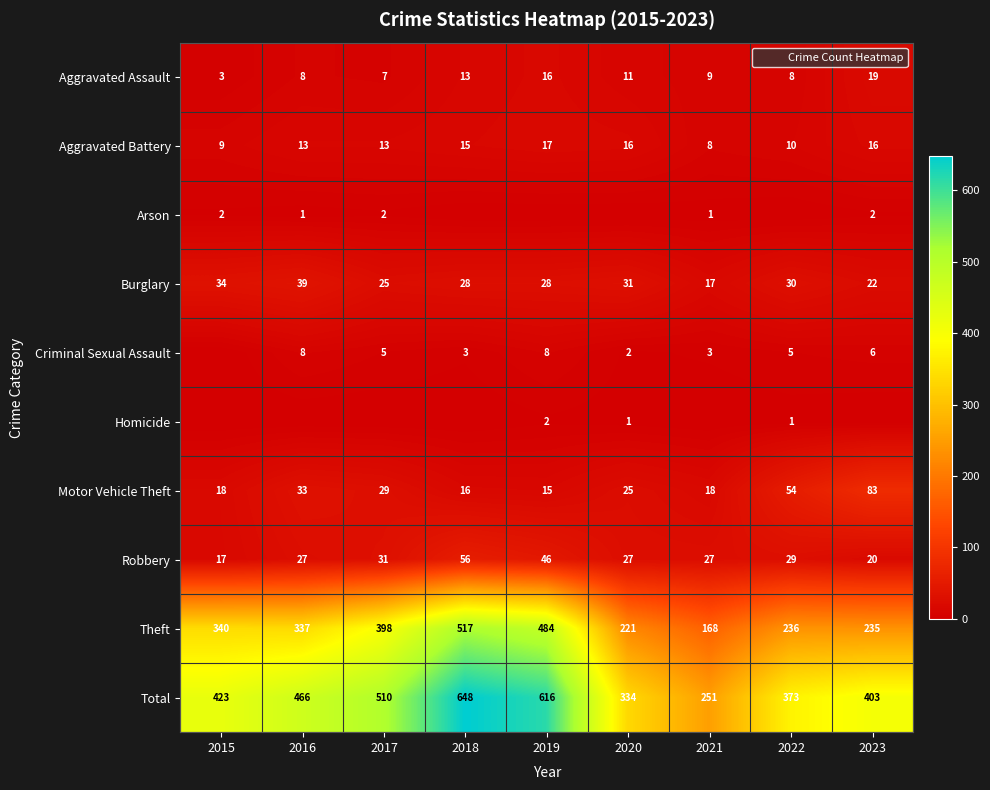

At how many categories does at least one series exceed 240?

9